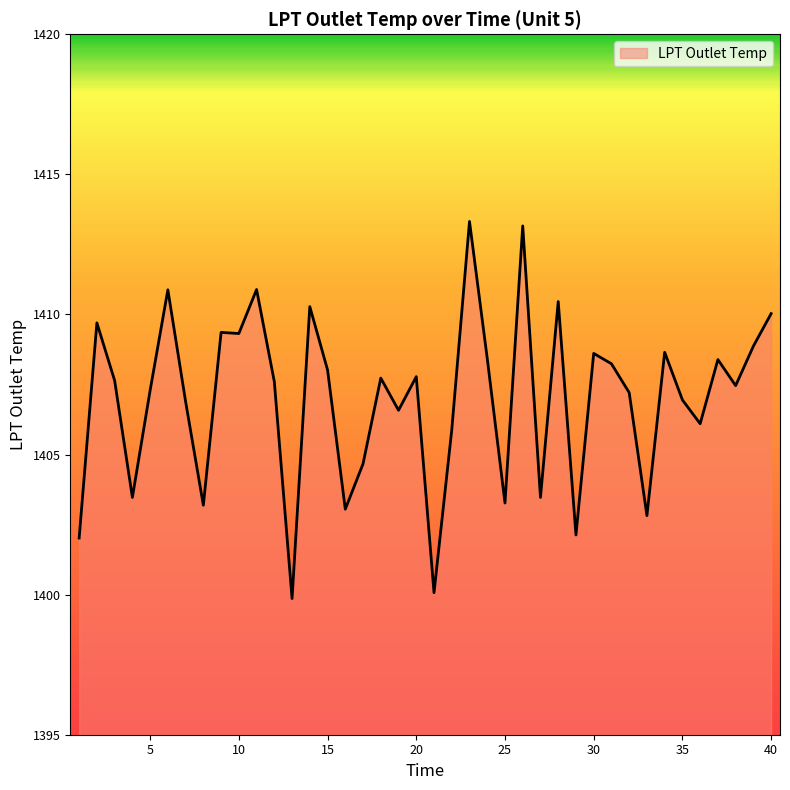

What is the maximum value shown in the chart?

1413.3